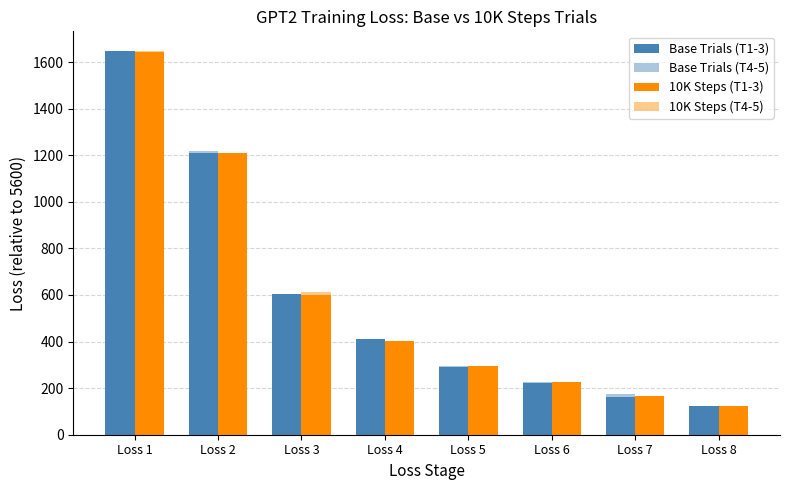

Reading left to right, extract all data points from this chart.

Base Trials (T1-3): Loss 1=1649.6	Loss 2=1210.1	Loss 3=604.9	Loss 4=409.5	Loss 5=290.1	Loss 6=220.6	Loss 7=161.0	Loss 8=123.2
Base Trials (T4-5): Loss 1=1641.5	Loss 2=1217.5	Loss 3=592.3	Loss 4=404.8	Loss 5=293.7	Loss 6=227.9	Loss 7=176.9	Loss 8=115.0
10K Steps (T1-3): Loss 1=1642.5	Loss 2=1208.6	Loss 3=600.9	Loss 4=400.8	Loss 5=296.6	Loss 6=224.6	Loss 7=166.7	Loss 8=122.4
10K Steps (T4-5): Loss 1=1648.8	Loss 2=1211.7	Loss 3=610.9	Loss 4=397.0	Loss 5=284.7	Loss 6=216.0	Loss 7=167.2	Loss 8=121.2